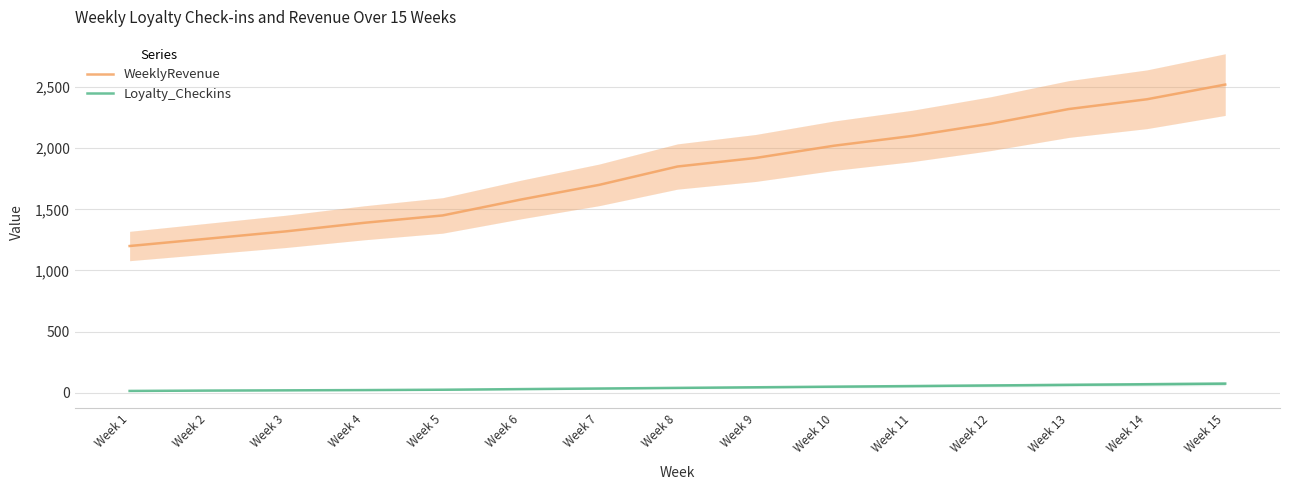

Count the number of categories in the chart.

15